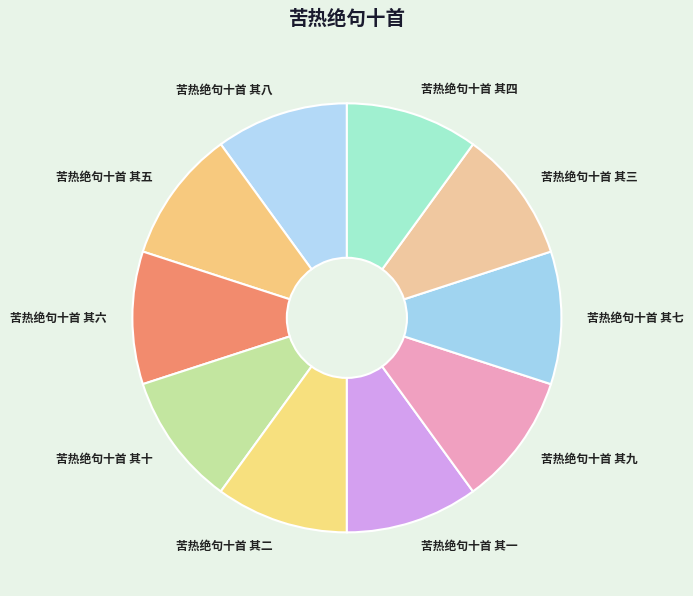

How many slices are in this pie chart?

10